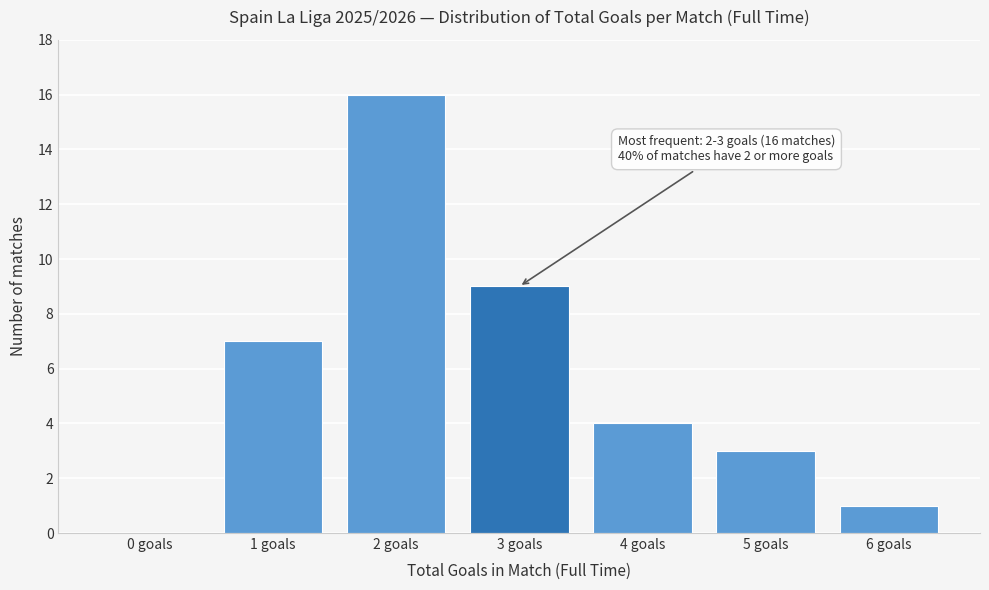

Reading left to right, extract all data points from this chart.

0 goals=0	1 goals=7	2 goals=16	3 goals=9	4 goals=4	5 goals=3	6 goals=1